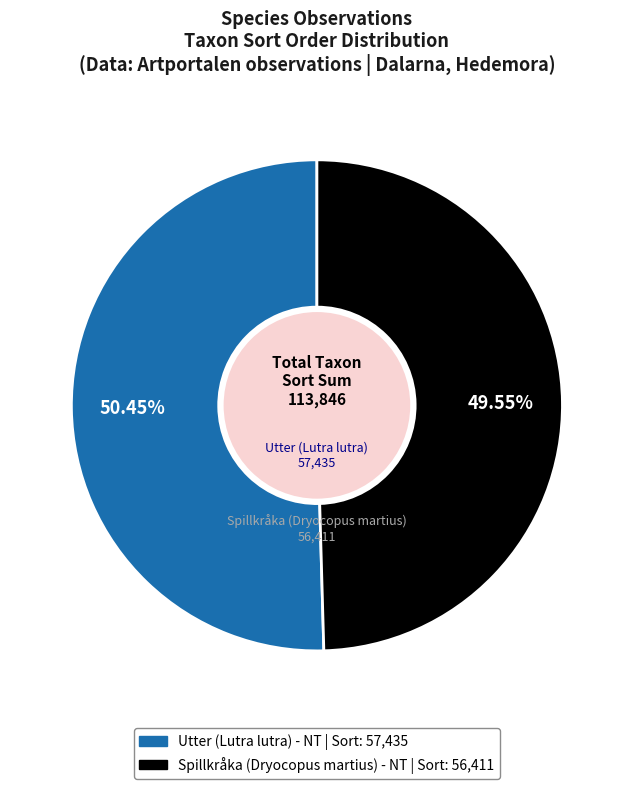

What is the ratio of the value at Spillkråka (Dryocopus martius) - NT to the value at Utter (Lutra lutra) - NT?

1.0